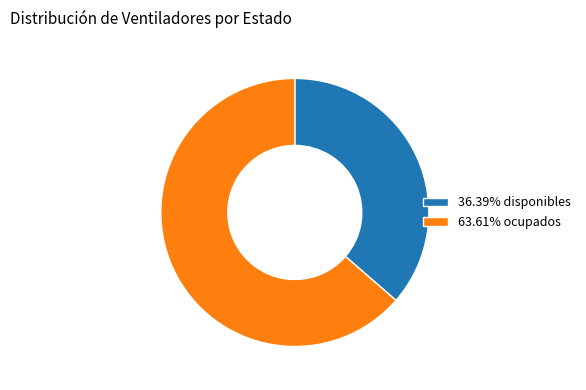

Do 36.39% disponibles and 63.61% ocupados together represent more than half of the pie?

Yes